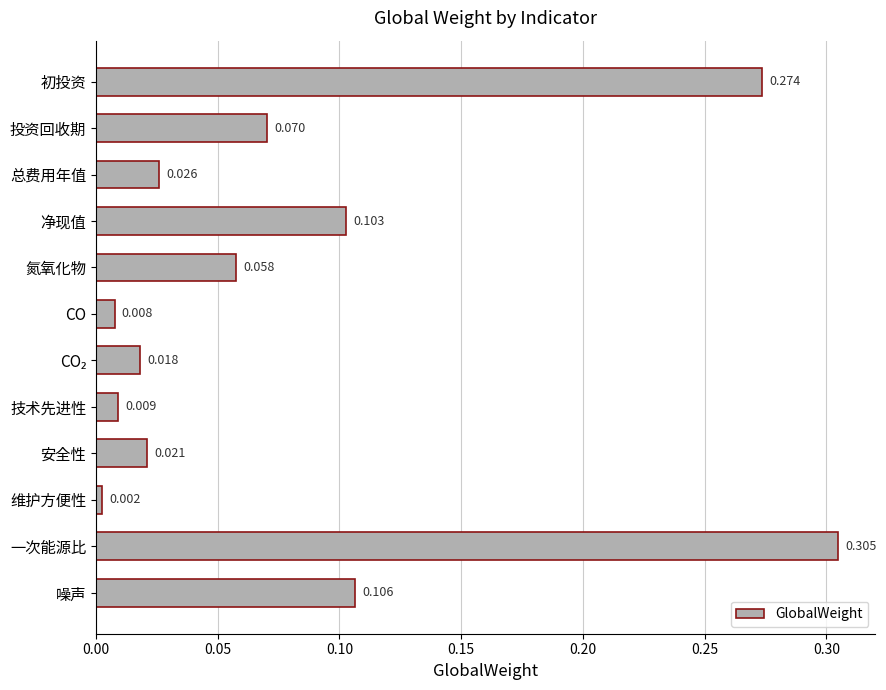

What is the label of the 11th bar from the bottom?

投资回收期